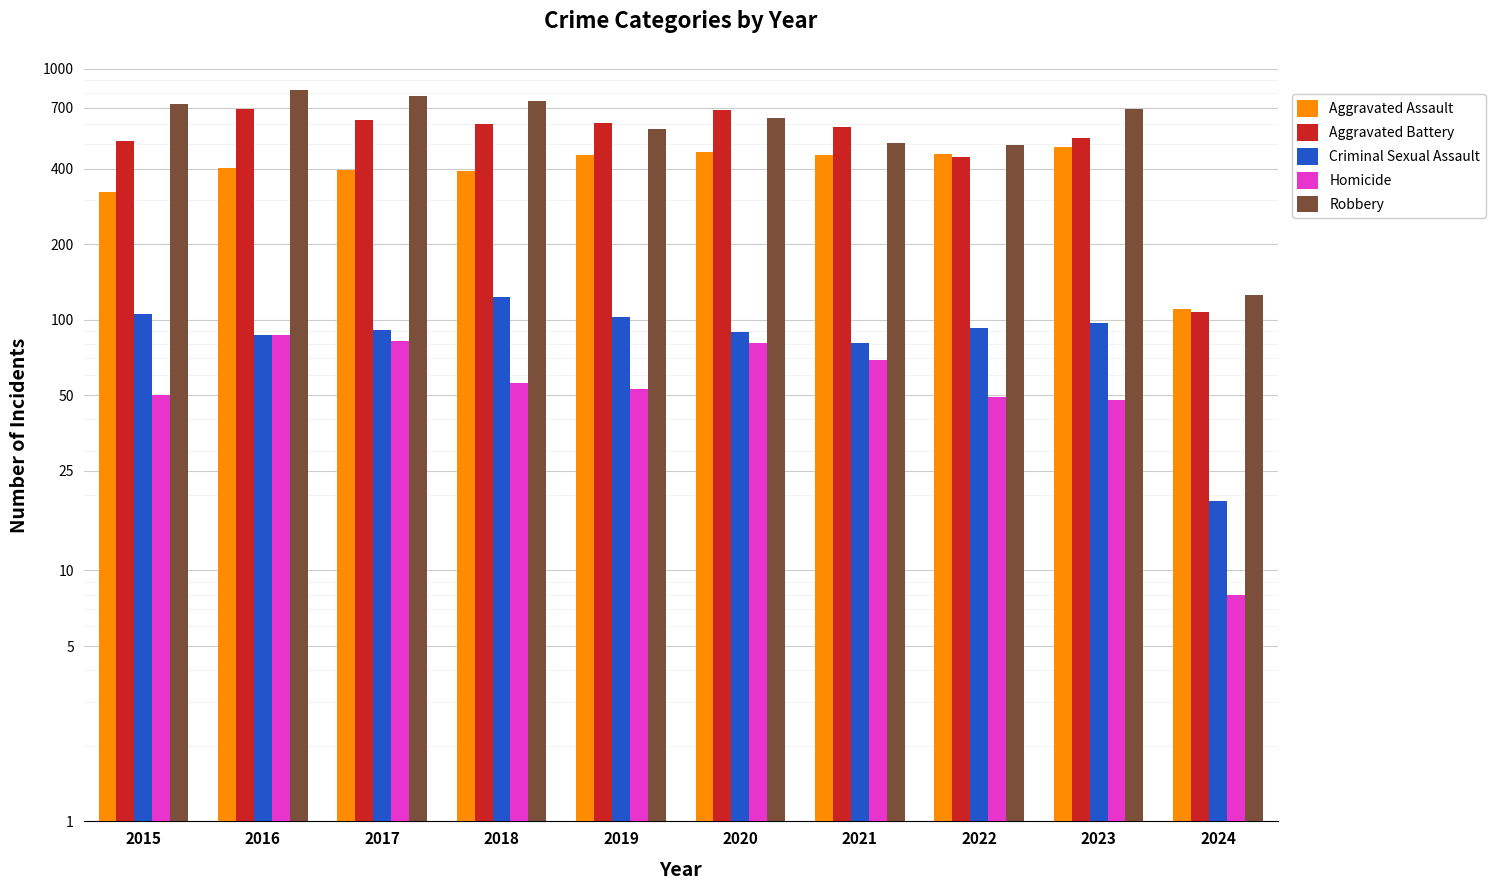

What is the value of the Homicide bar at the 3rd from the left?

82